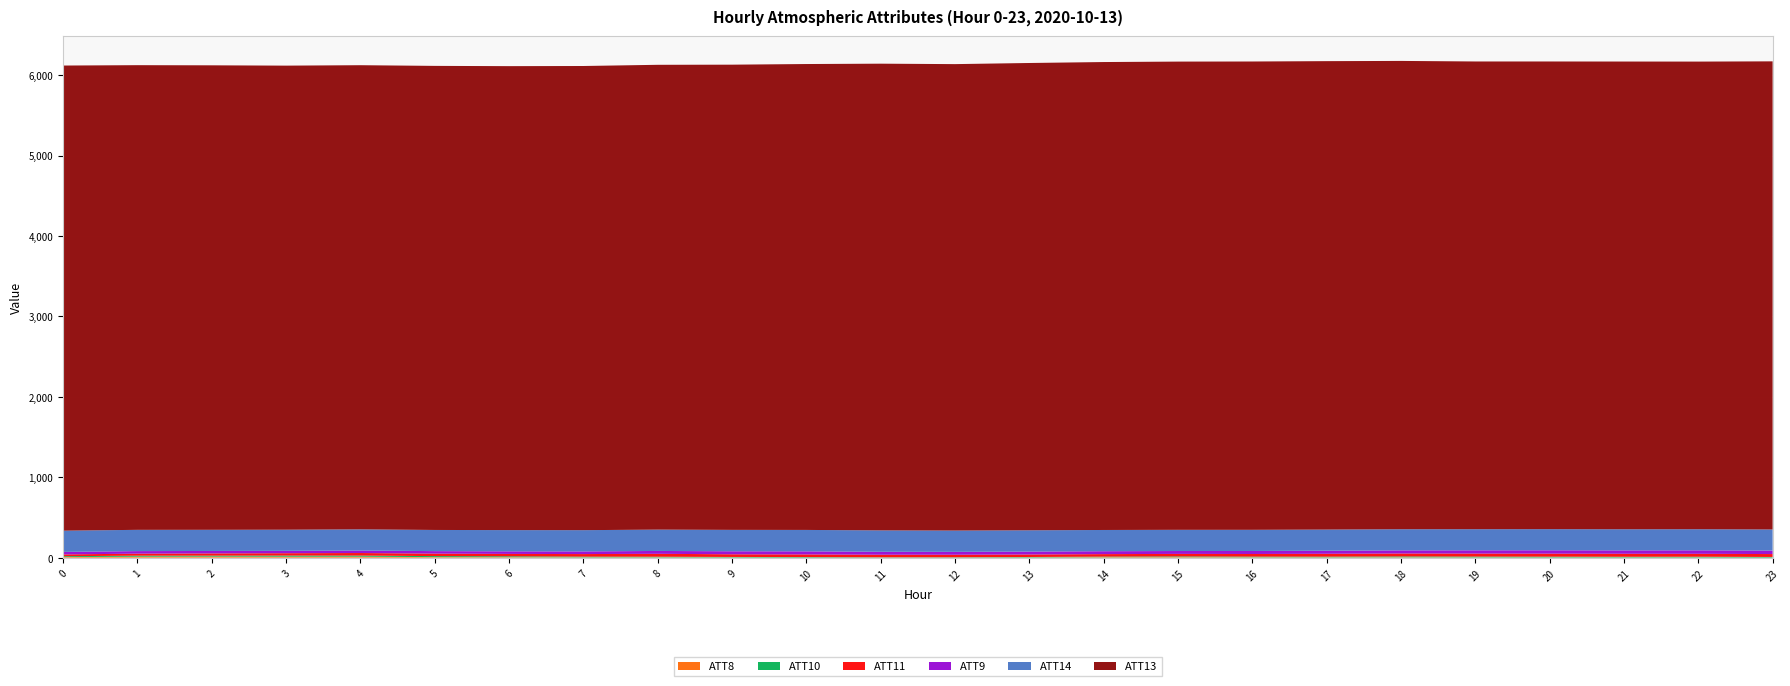

Reading left to right, list all the values displayed in this chart.

ATT8: 7.2	12.6	13.6	12.6	12.8	6.5	5.6	3.5	3.5	2.6	0.9	0.7	0.8	2.8	5.8	6.0	4.3	4.0	4.2	3.0	2.4	2.3	2.5	1.1
ATT9: 31.3	31.8	30.5	29.3	30.9	31.1	32.2	33.1	35.6	37.4	38.3	36.7	36.0	36.1	36.1	35.8	37.3	38.1	38.8	40.4	41.9	42.0	43.4	43.7
ATT10: 10.9	12.3	11.8	13.8	13.4	13.0	11.4	9.2	8.6	6.4	6.5	4.0	4.2	5.7	7.2	9.3	8.7	8.7	11.0	10.5	10.3	9.2	9.4	7.9
ATT11: 22.4	25.0	27.5	29.2	31.6	30.8	29.7	32.0	35.9	33.1	33.1	31.9	31.4	31.2	31.2	31.5	32.6	35.6	36.8	37.6	37.4	37.1	36.1	35.8
ATT13: 5782.8	5777.0	5774.6	5769.5	5770.5	5769.6	5768.3	5770.7	5778.6	5783.6	5792.3	5802.5	5799.0	5809.8	5817.6	5821.2	5822.3	5823.6	5822.2	5815.0	5814.3	5815.1	5813.9	5820.0
ATT14: 263.9	264.3	263.3	262.9	263.4	263.2	263.8	264.1	265.4	266.1	266.2	265.9	264.7	264.5	264.0	263.6	263.4	263.0	262.8	262.4	262.6	262.4	262.2	262.0